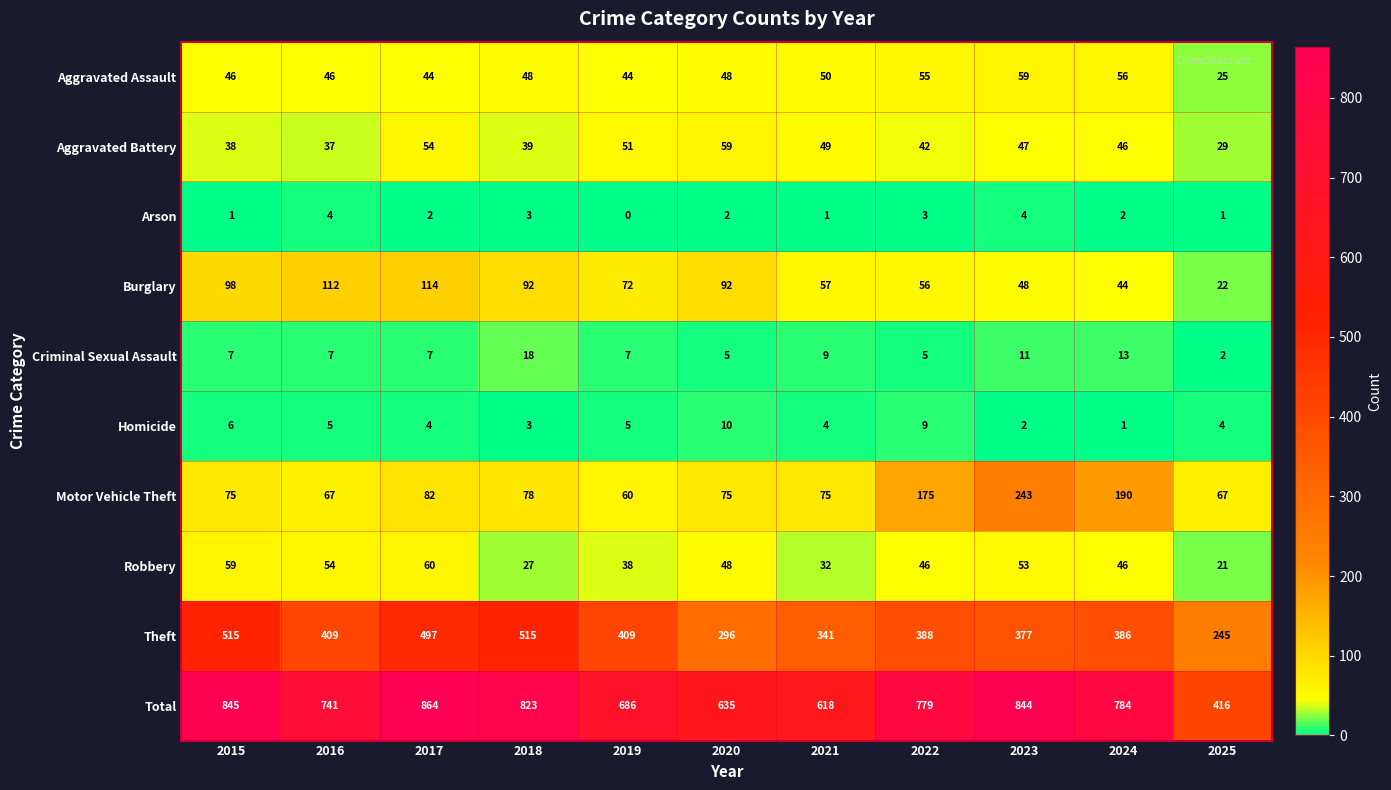

What is the total value across all series at 2022?

1558